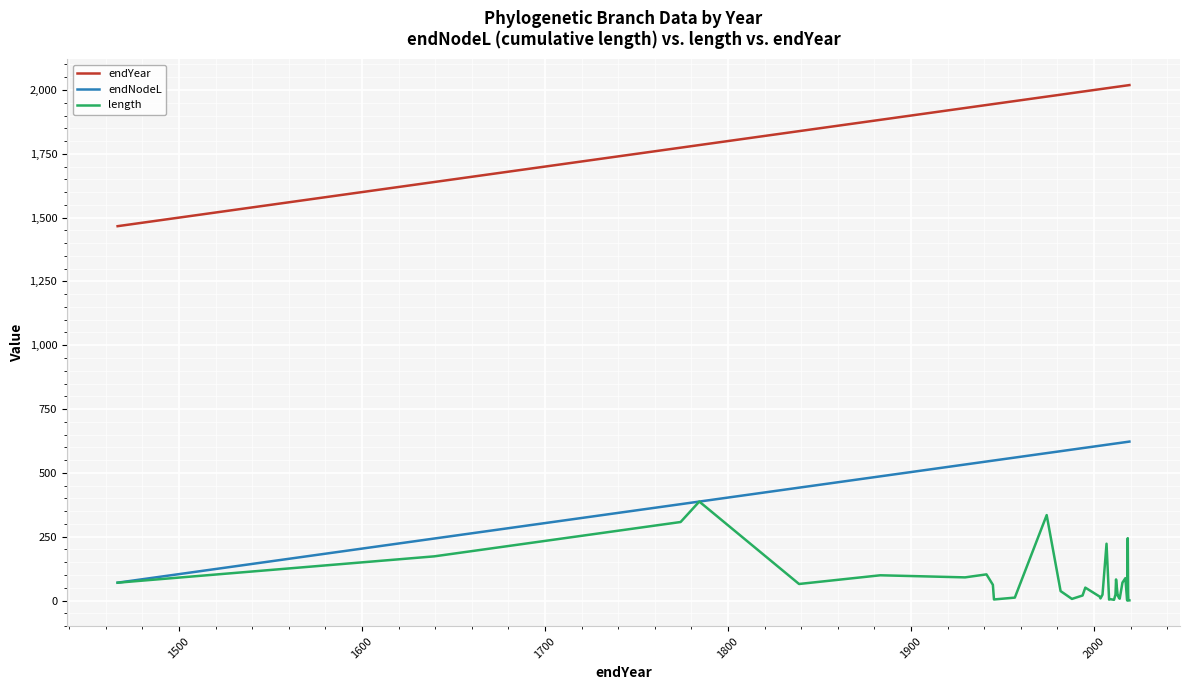

Is it true that endYear equals 3465.7 at 10?

False